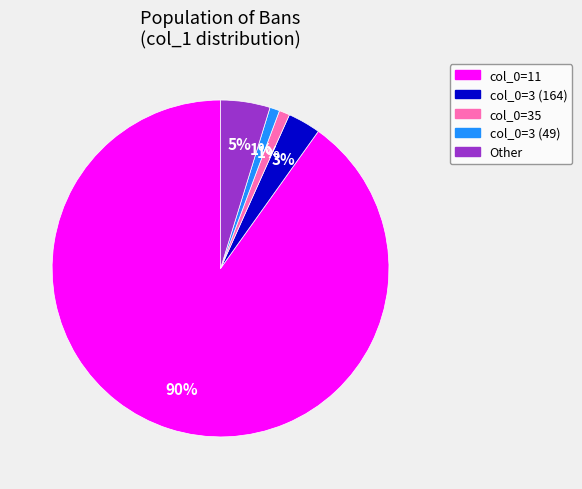

Is there any slice that represents more than half of the pie?

Yes